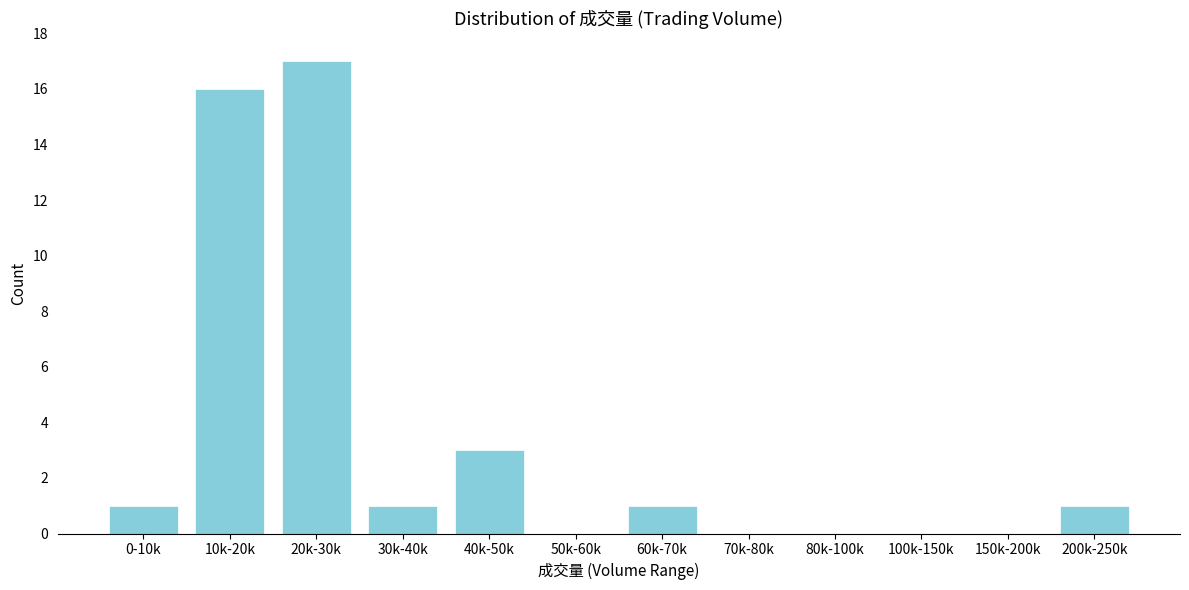

Reading left to right, list all the values displayed in this chart.

0-10k=1	10k-20k=16	20k-30k=17	30k-40k=1	40k-50k=3	50k-60k=0	60k-70k=1	70k-80k=0	80k-100k=0	100k-150k=0	150k-200k=0	200k-250k=1